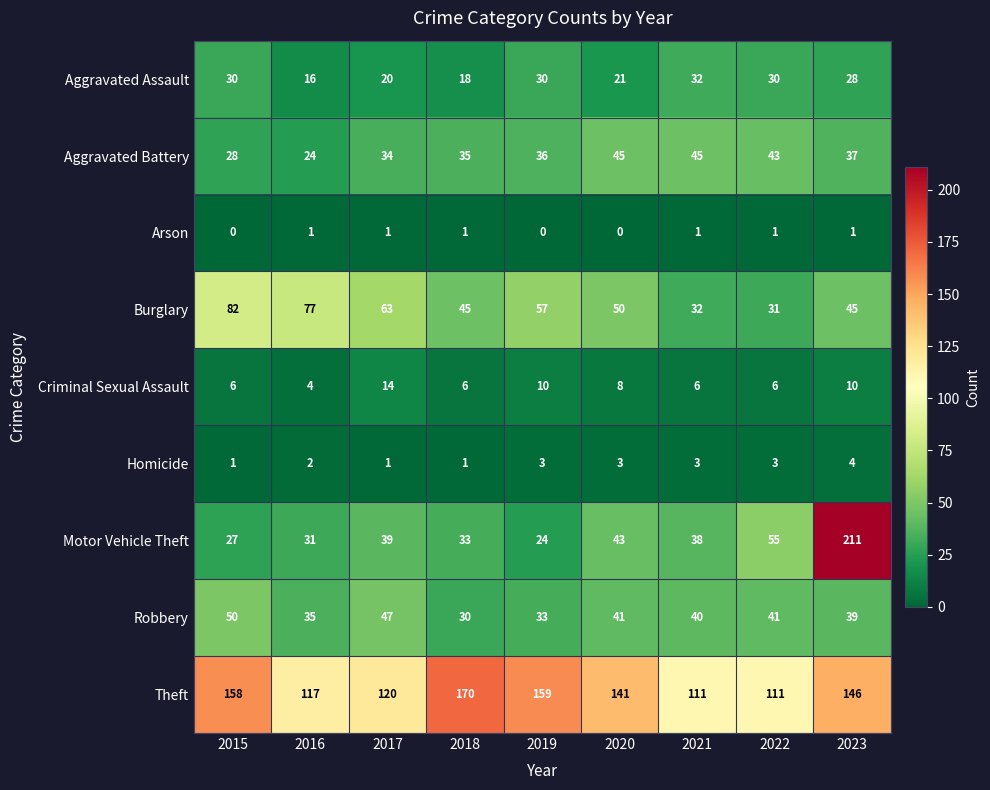

The value of Burglary at 2021 is 32. True or false?

True